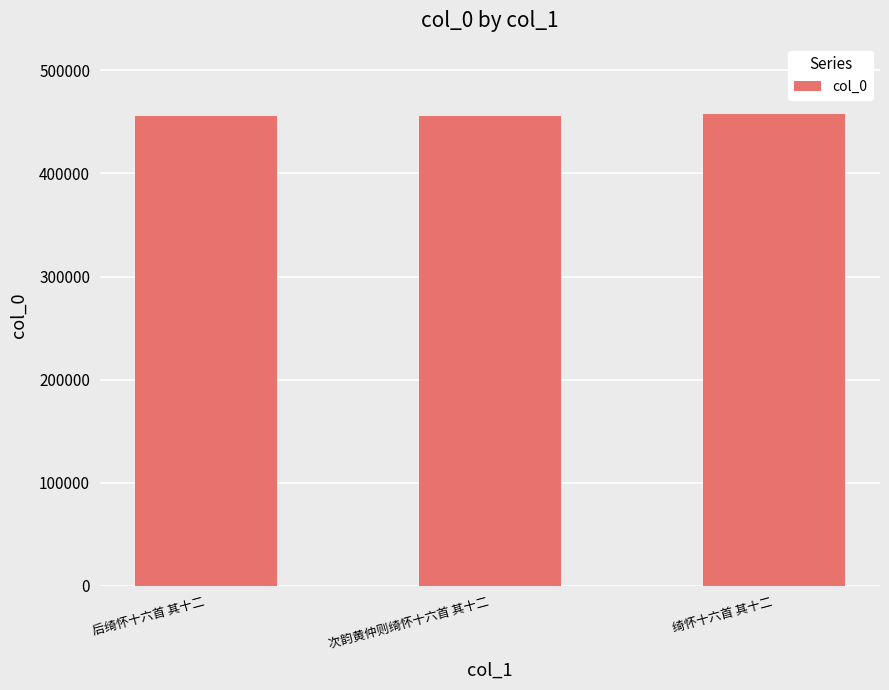

What is the greatest value displayed?

457301